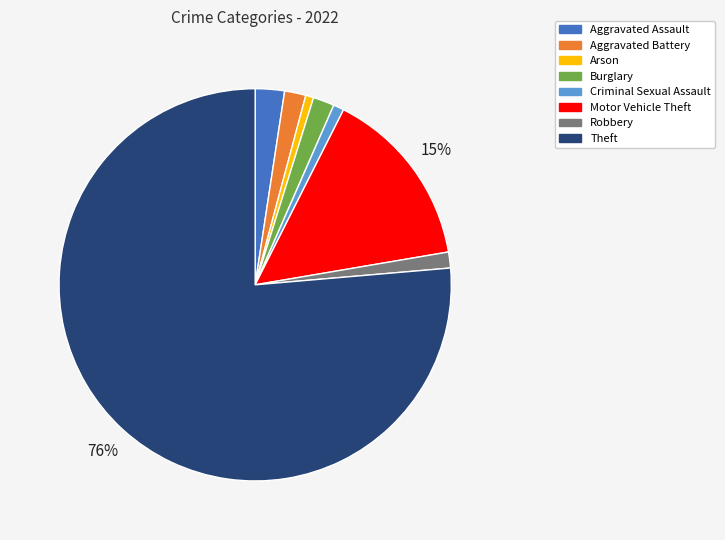

Does Aggravated Assault represent more than half of the total?

No